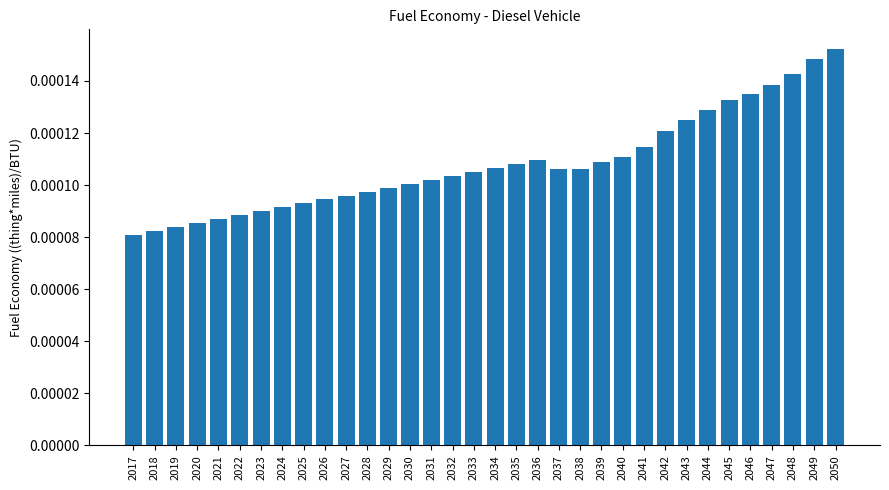

Which category has the highest value across all series?

2050